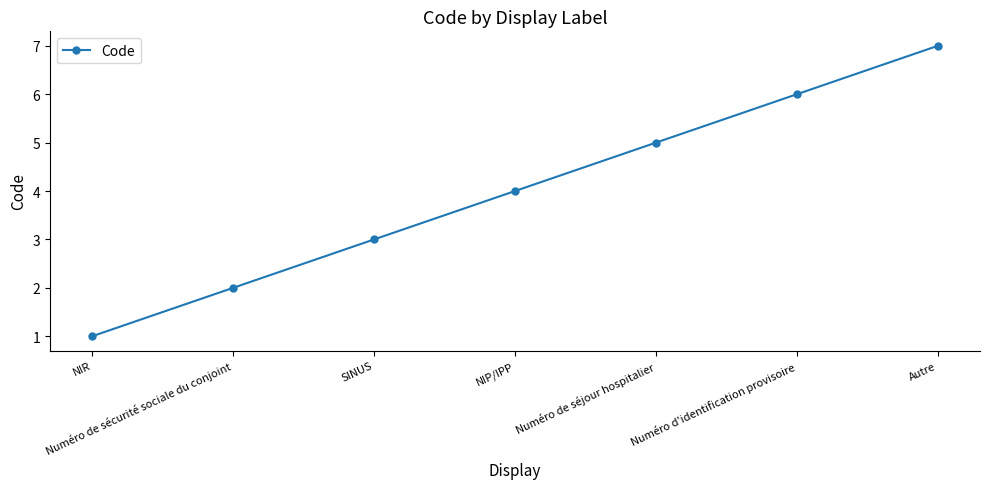

Reading left to right, extract all data points from this chart.

NIR=1	Numéro de sécurité sociale du conjoint=2	SINUS=3	NIP/IPP=4	Numéro de séjour hospitalier=5	Numéro d'identification provisoire=6	Autre=7